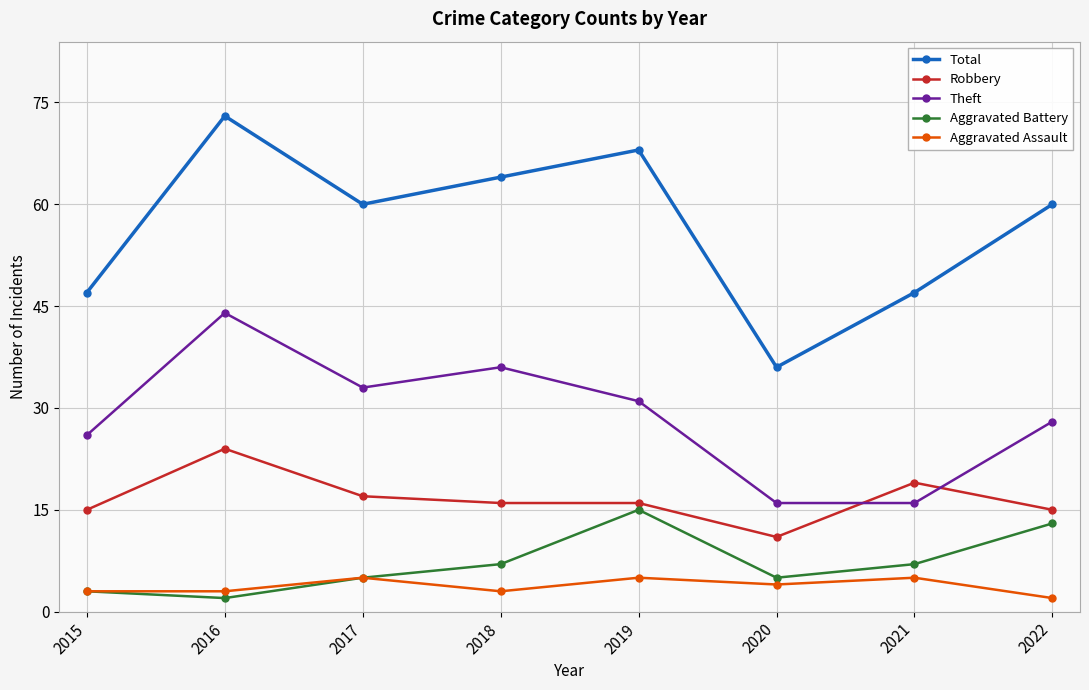

Rank the series by their maximum value, from lowest to highest.

Aggravated Assault, Aggravated Battery, Robbery, Theft, Total